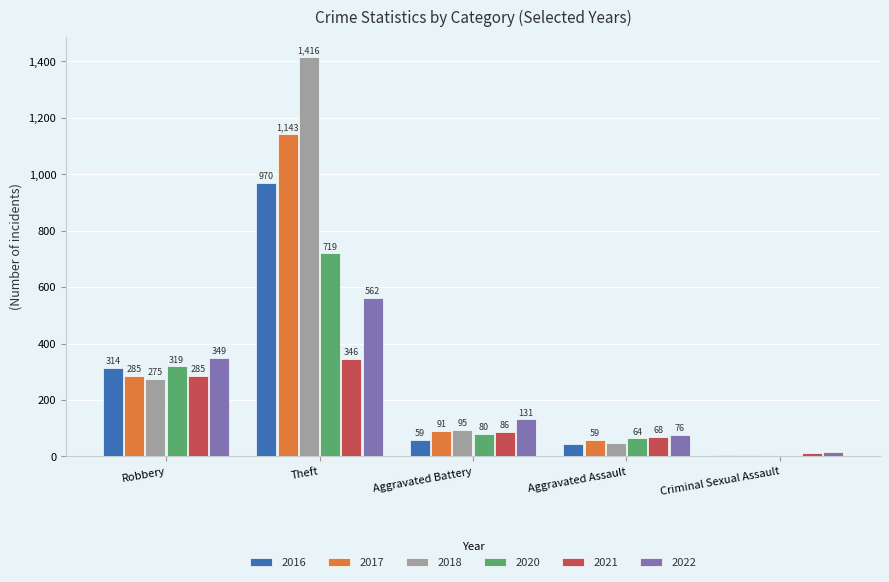

The 2016 series shows 128 at Robbery. True or false?

False